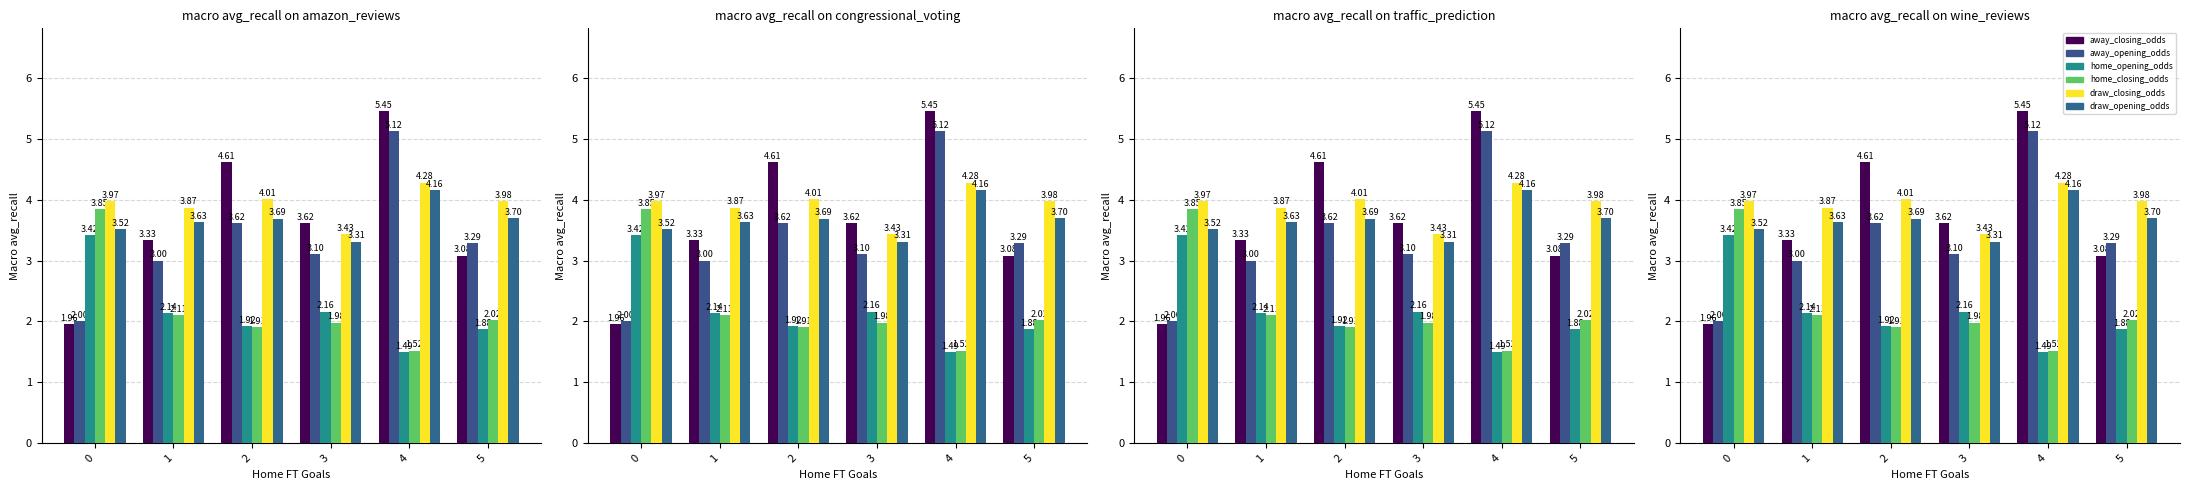

Where is home_closing_odds nearest to the value 2?

3